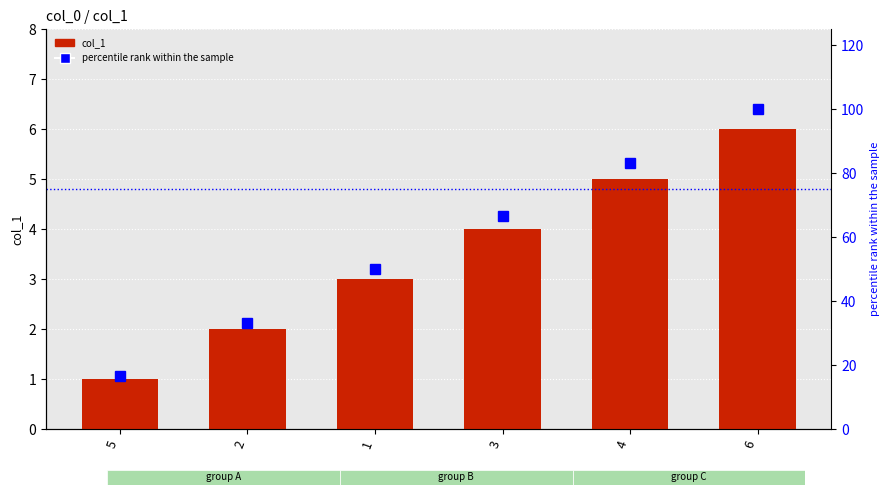

What is the average value of the col_1 series?

3.5